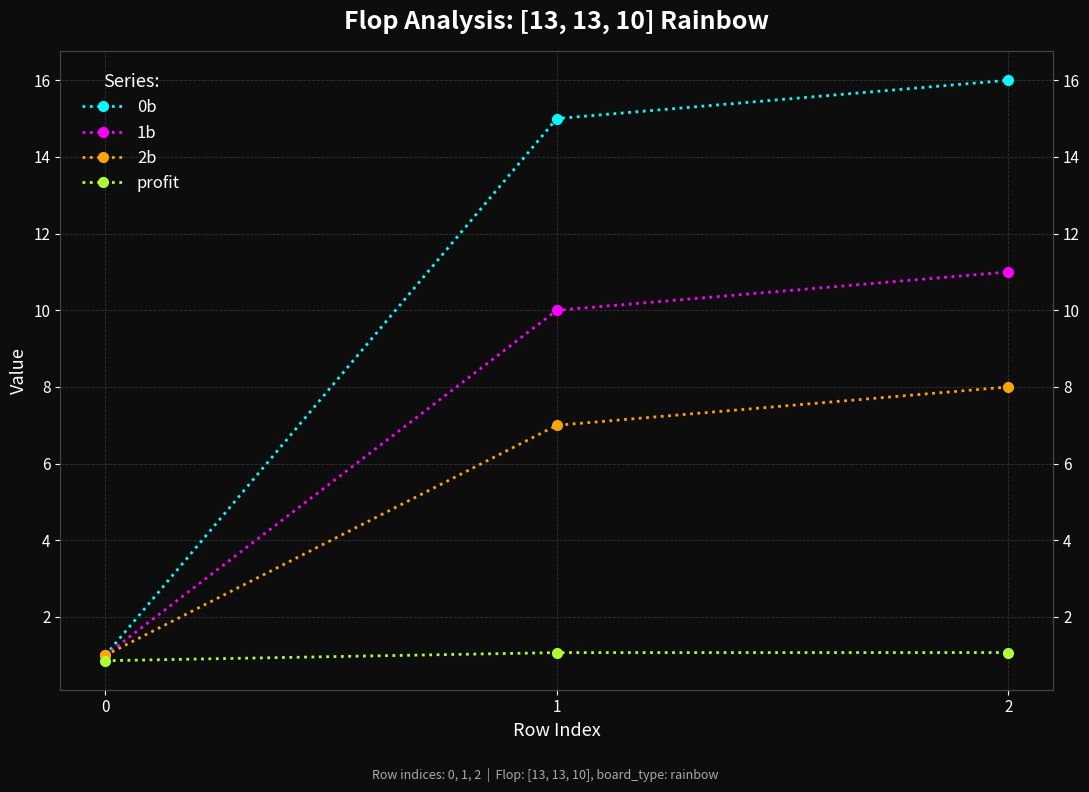

How many data points in 0b are less than 15?

1